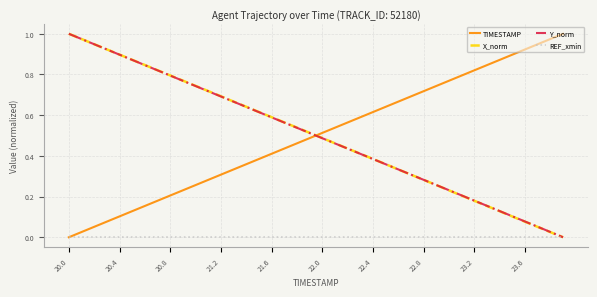

True or false: TIMESTAMP and X_norm intersect in this chart.

True